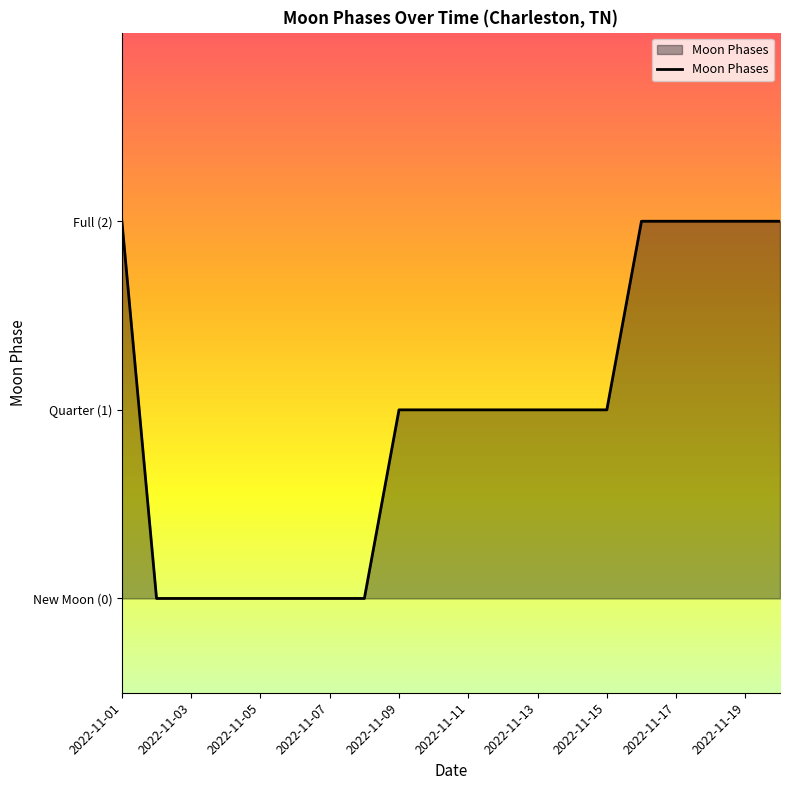

Does the chart have visible grid lines?

No